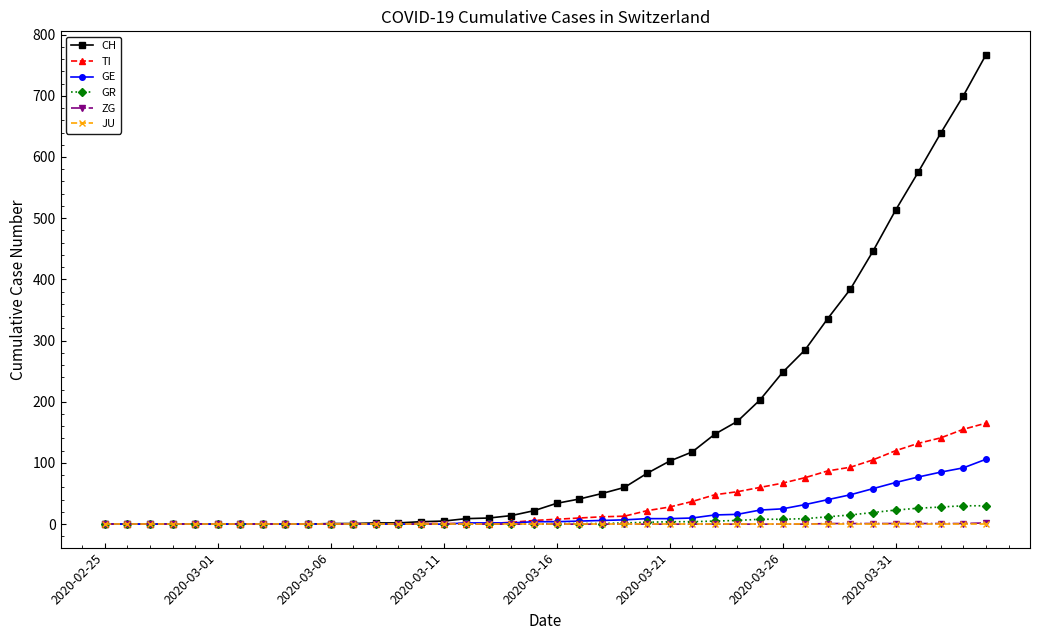

Which series has the largest total across all categories?

CH